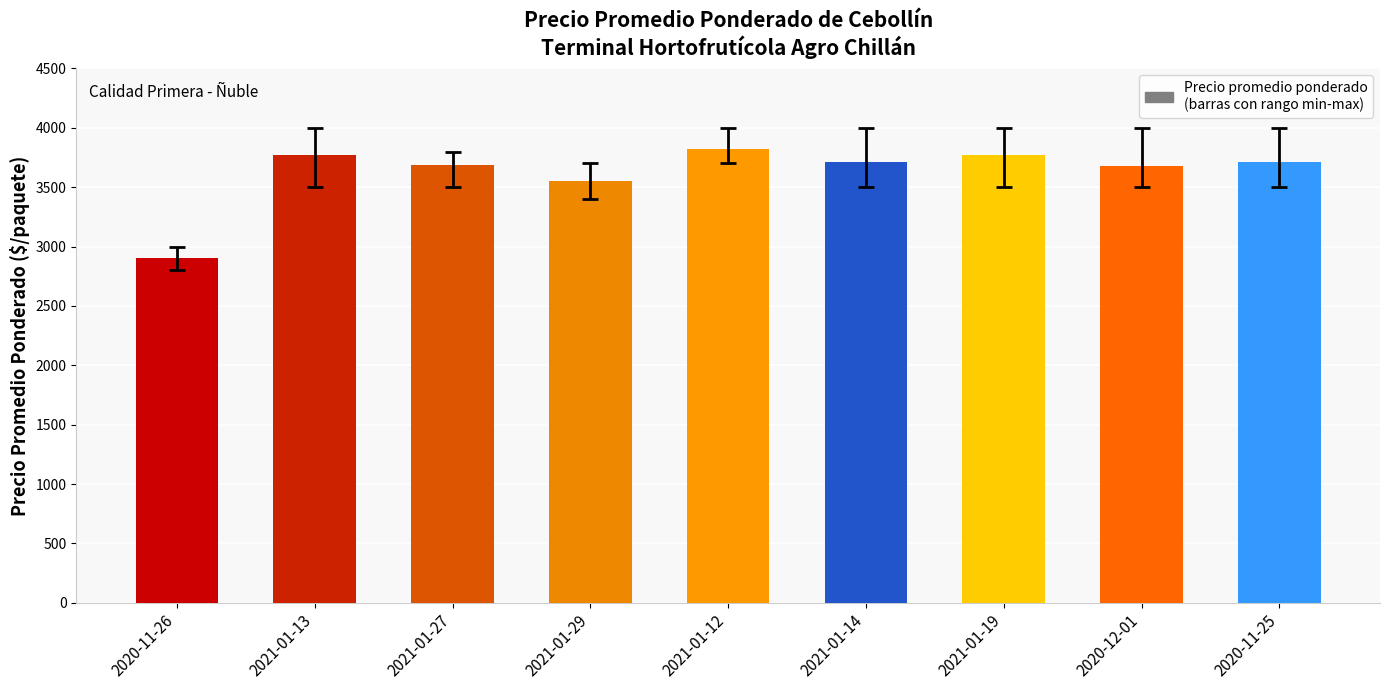

The value at 2021-01-19 is 5410. True or false?

False